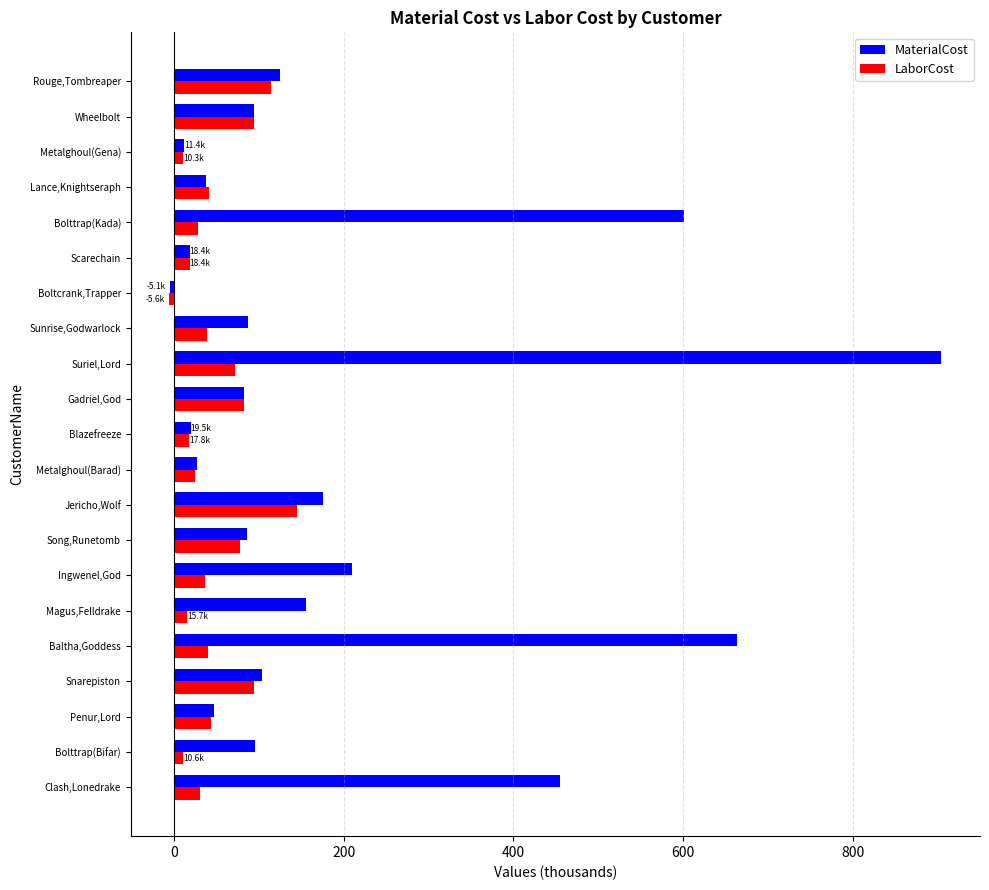

At which category is the sum across all series the highest?

Suriel,Lord